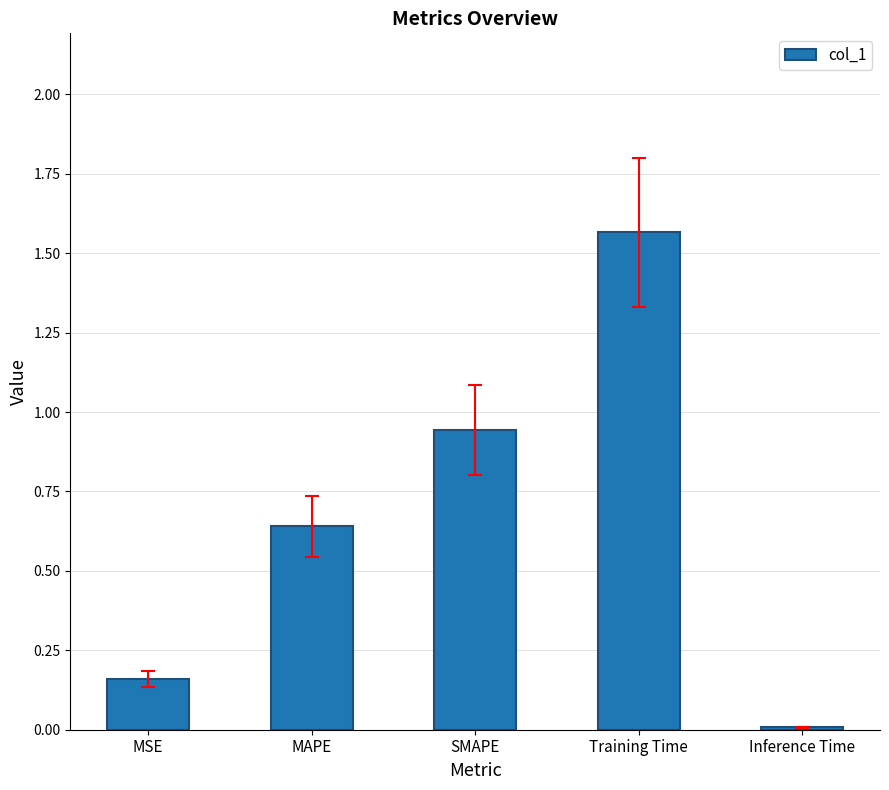

What position from the right is MAPE?

4